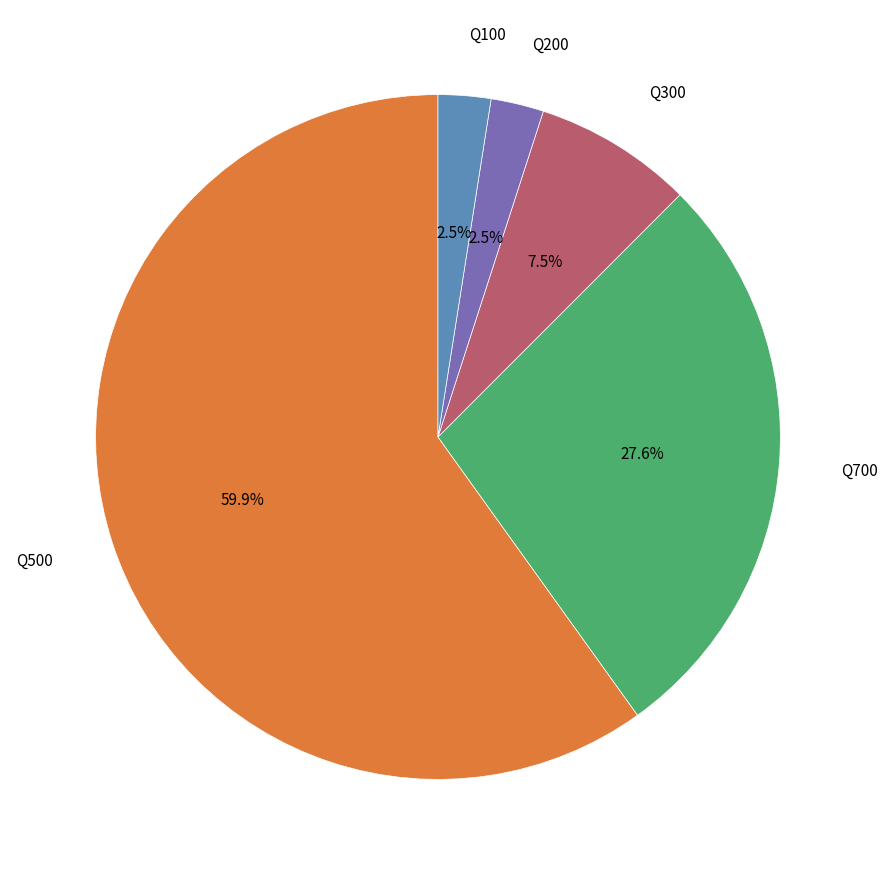

Does any single category account for the majority?

Yes